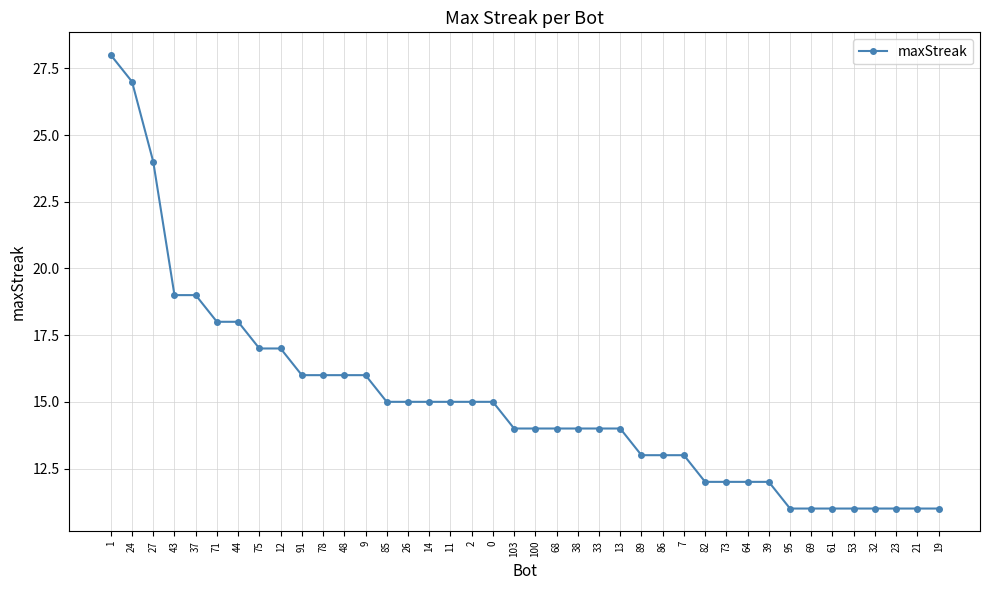

Which label corresponds to the largest value in the chart?

1